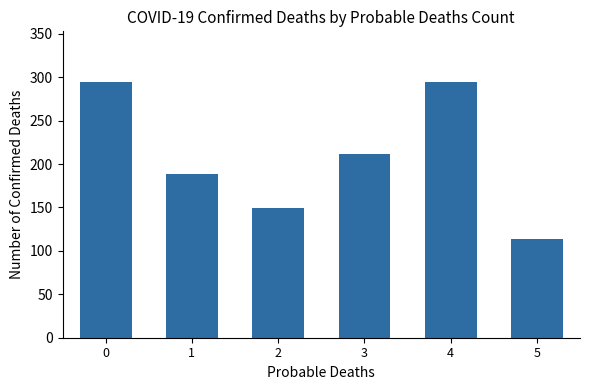

What value does the data have at 3, to the nearest 5?

210